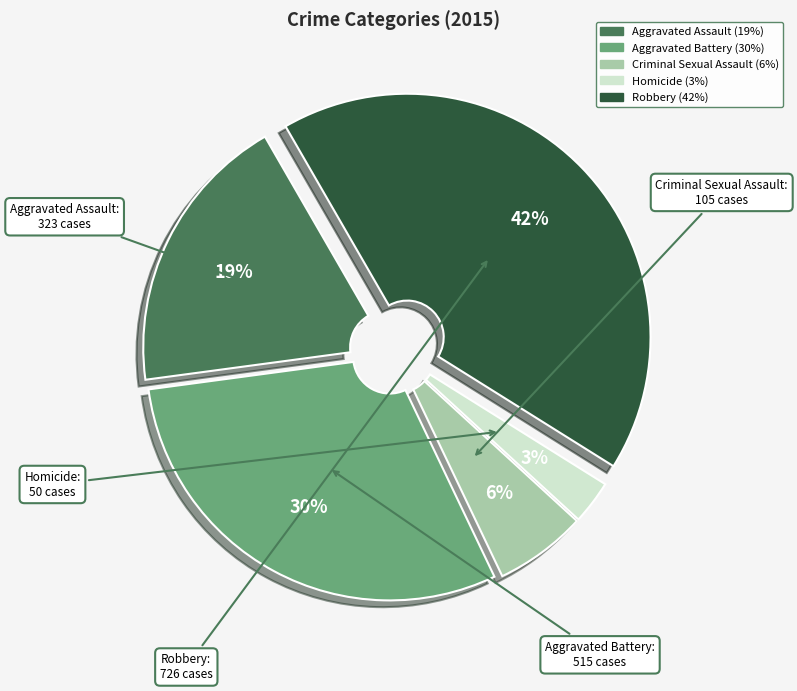

To the nearest percent, what is the average slice percentage?

20%